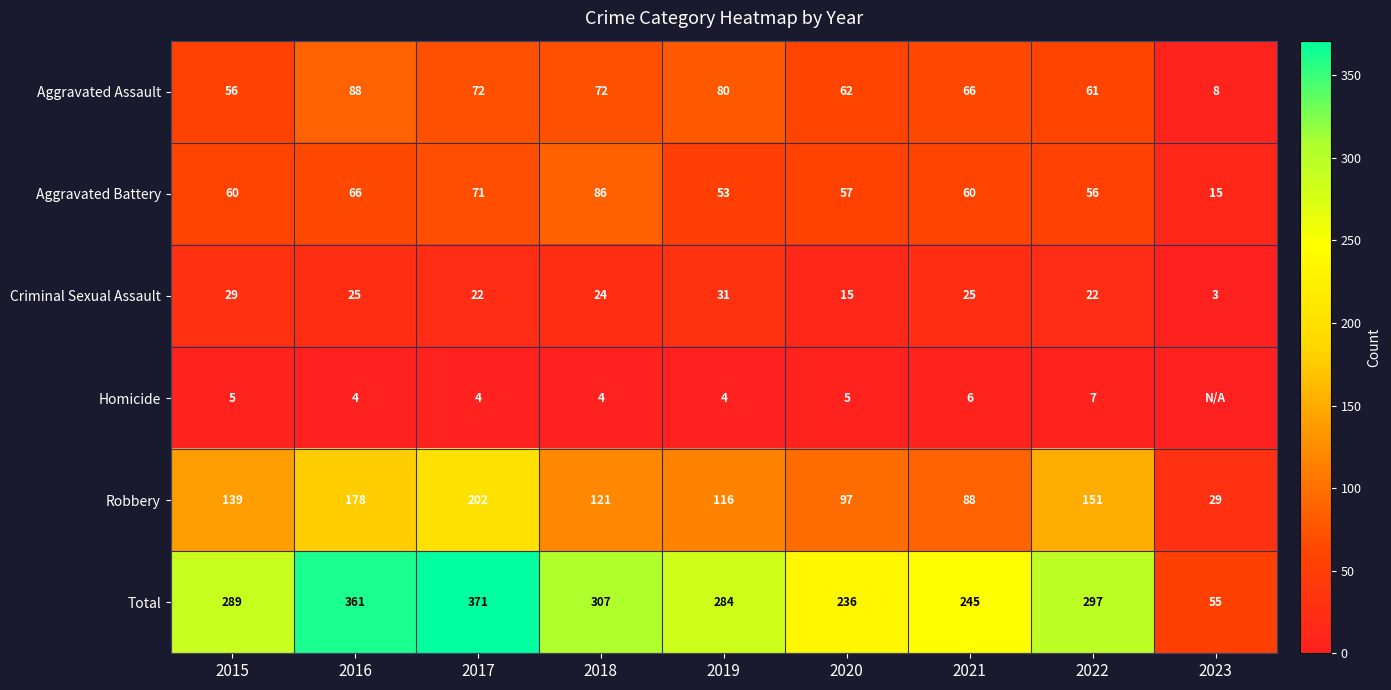

The value of Aggravated Battery at 2021 is 60. True or false?

True